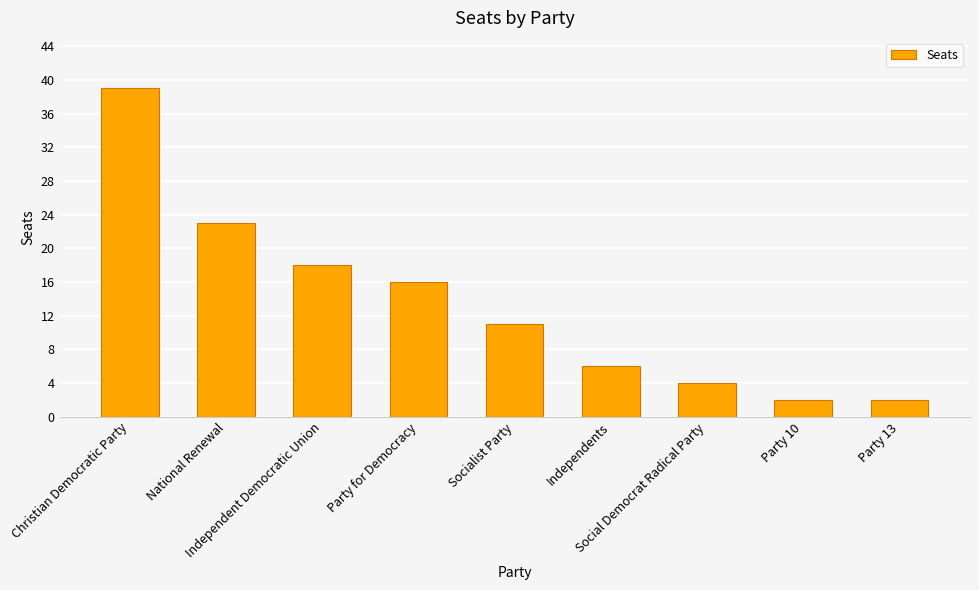

Reading left to right, what are all the values shown in this chart?

39	23	18	16	11	6	4	2	2